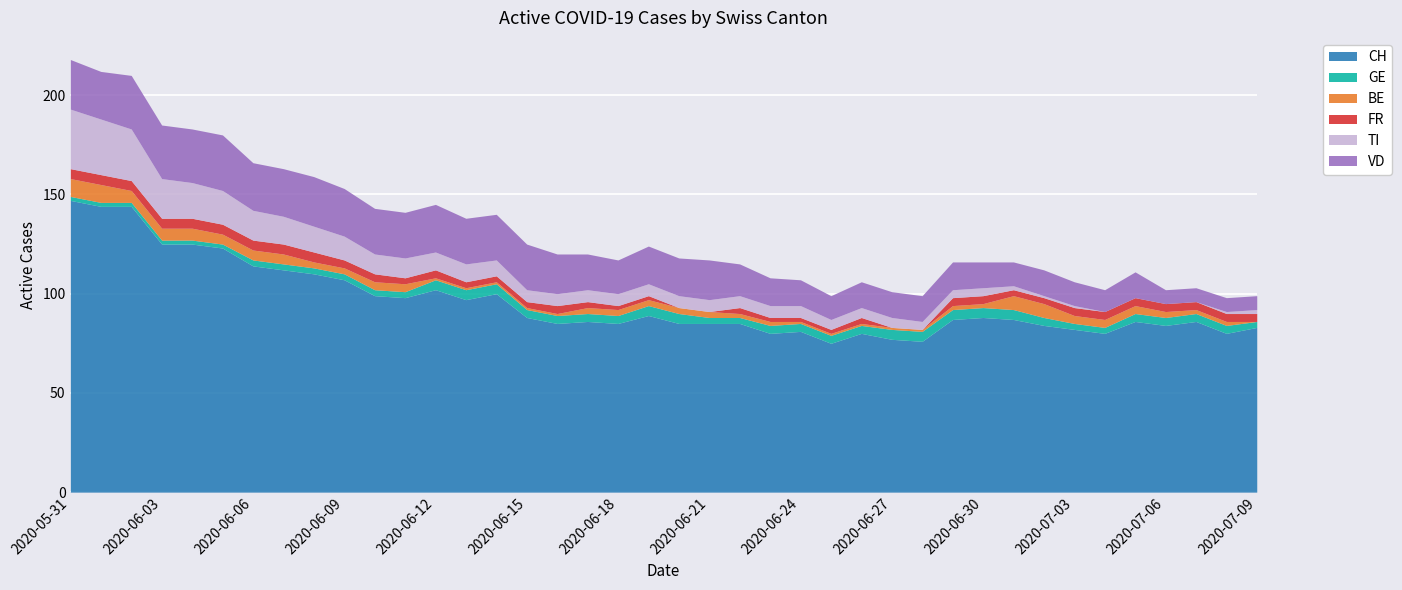

What position from the left is 2020-06-20?

21